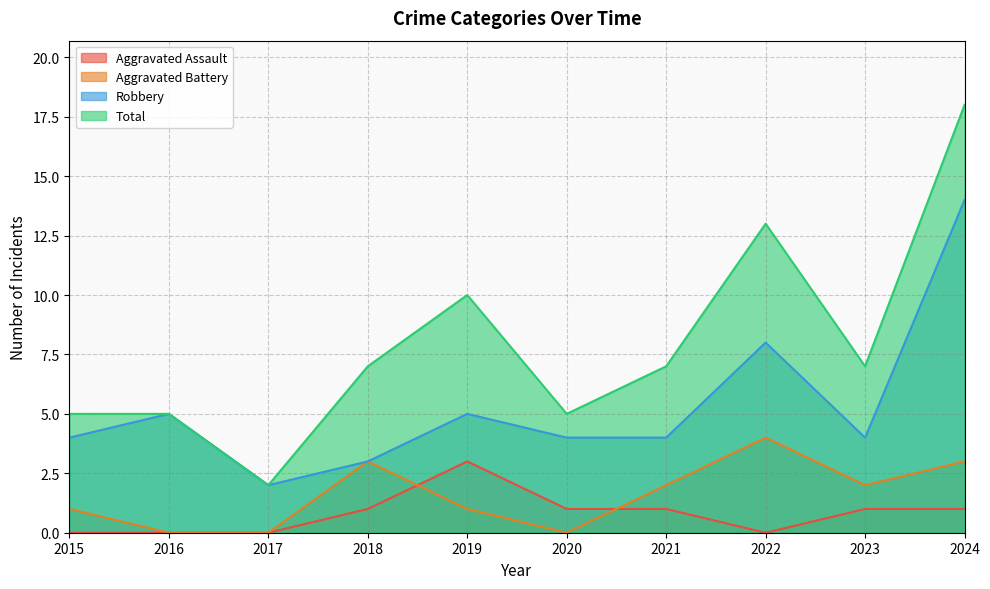

What is the difference between the maximum and minimum values in the Aggravated Assault series?

3